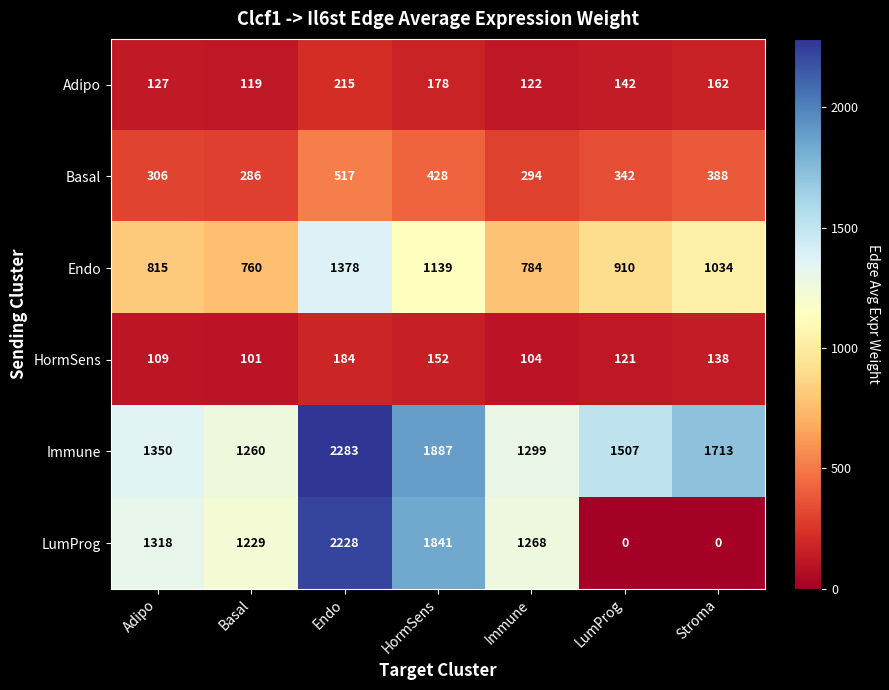

At how many categories does at least one series exceed 2252?

1